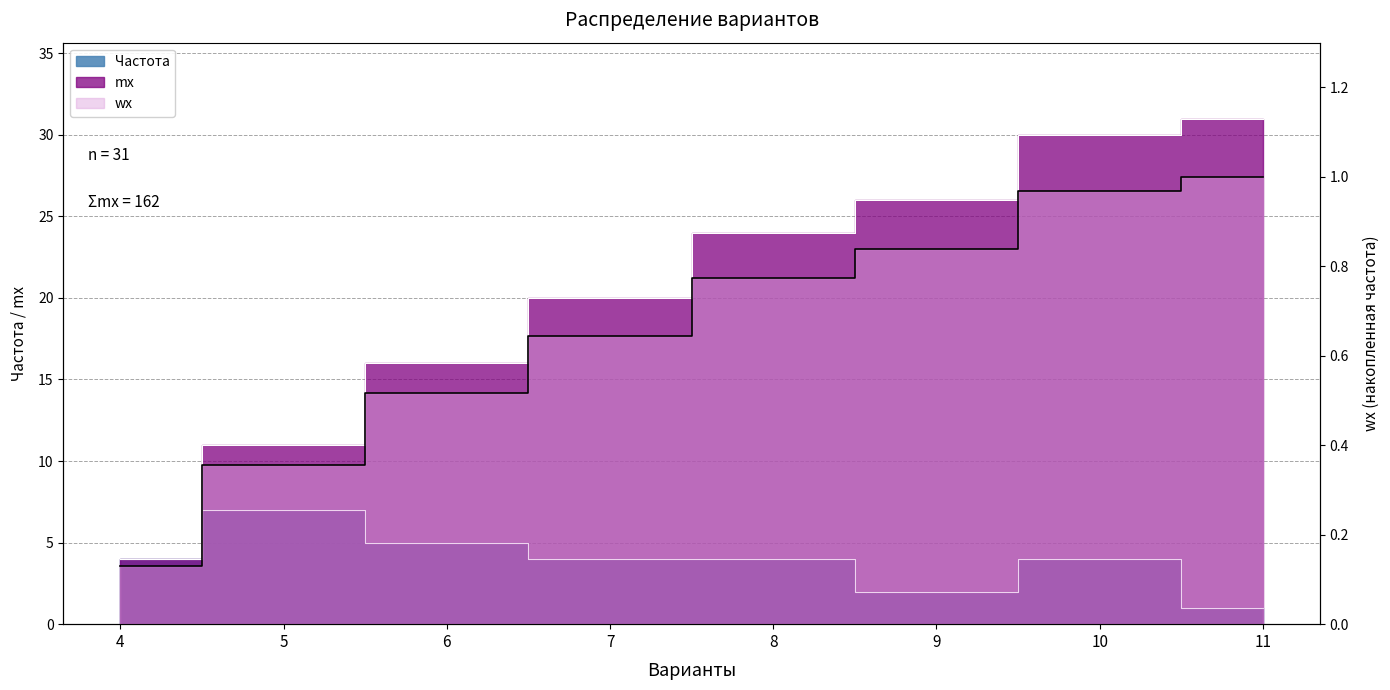

At which category does the chart reach its minimum across all series?

4